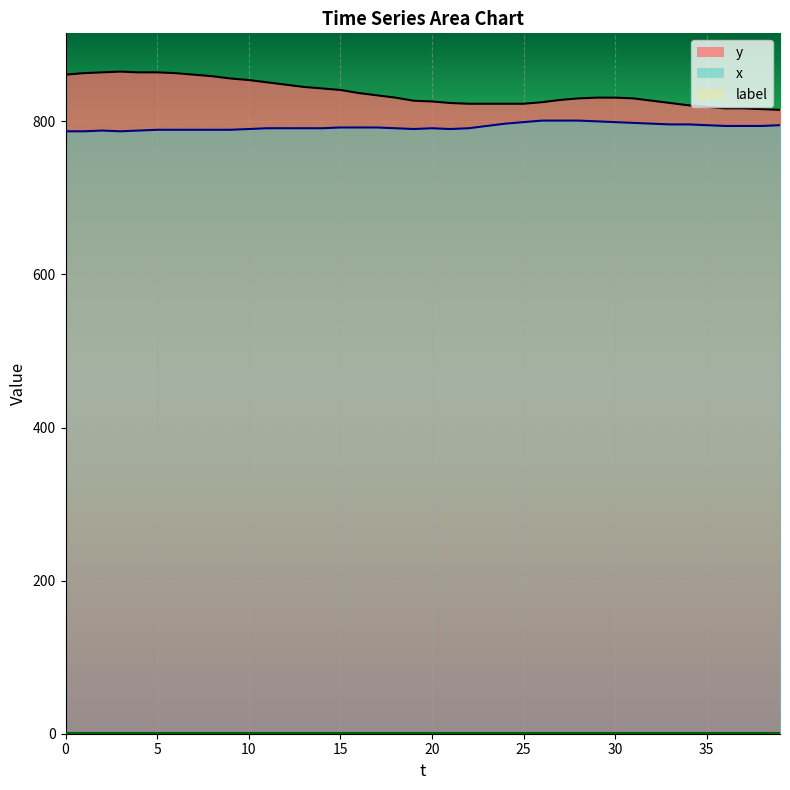

At which label does y_line reach its minimum?

39